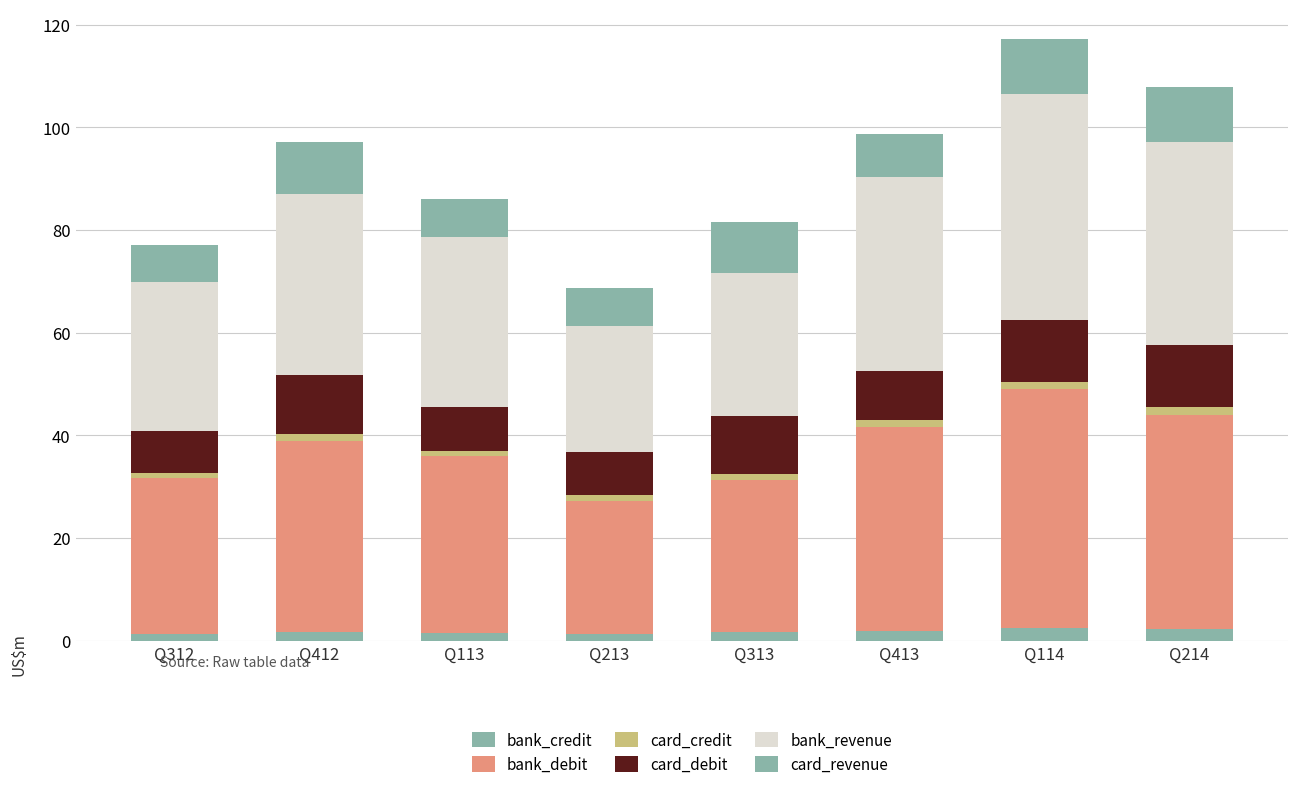

List the series in order of their peak value, highest first.

bank_debit, bank_revenue, card_debit, card_revenue, bank_credit, card_credit